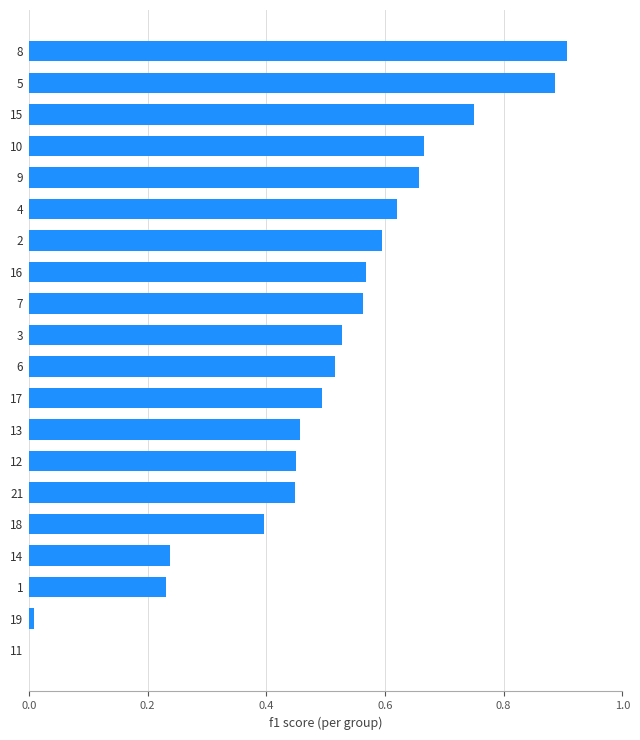

True or false: the data shows 0.9 at 2.

False